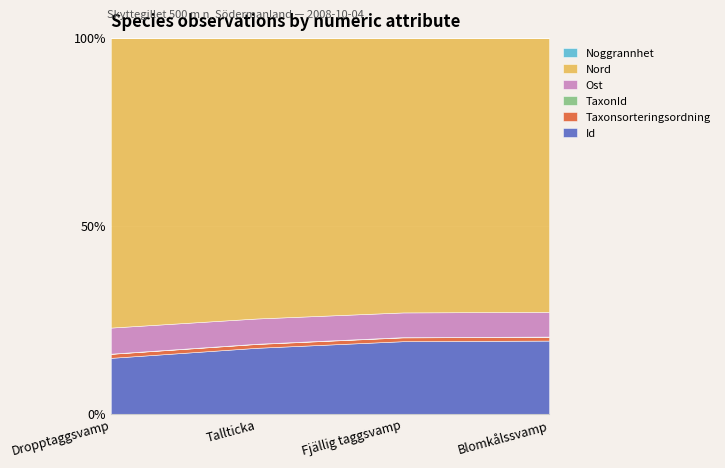

True or false: Id has more than 2 interior local peaks.

False